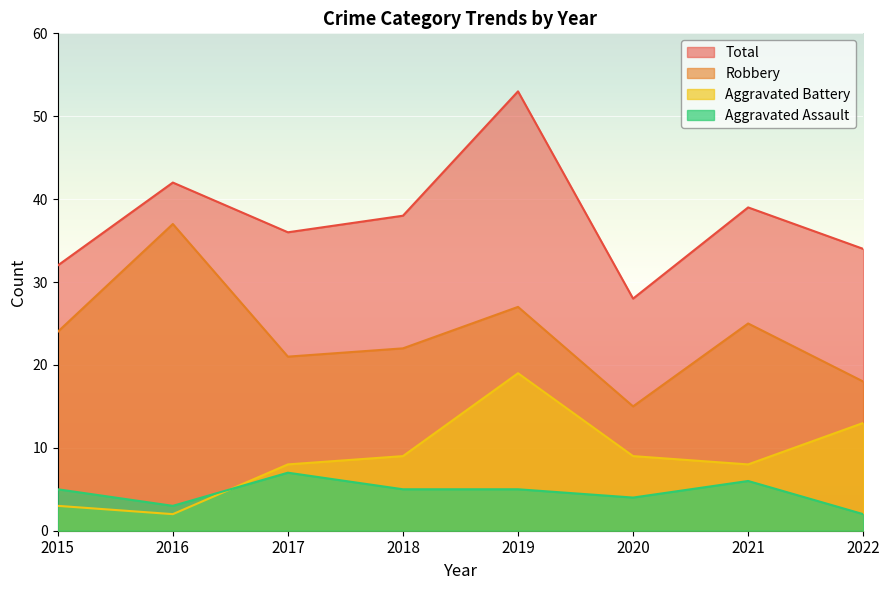

True or false: Total and Aggravated Battery intersect in this chart.

False